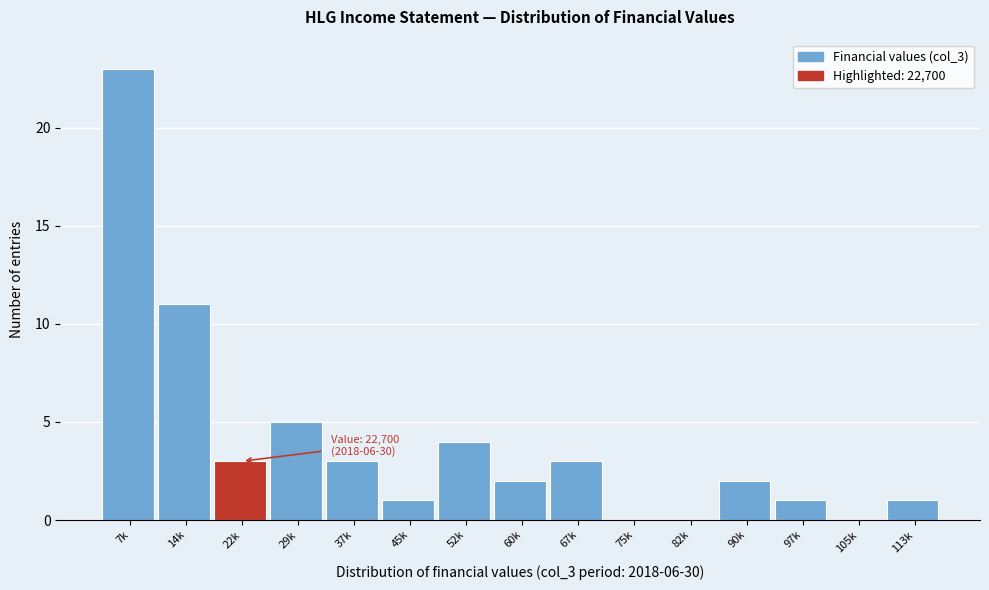

Reading right to left, list all the values displayed in this chart.

113k=1	105k=0	97k=1	90k=2	82k=0	75k=0	67k=3	60k=2	52k=4	45k=1	37k=3	29k=5	22k=3	14k=11	7k=23